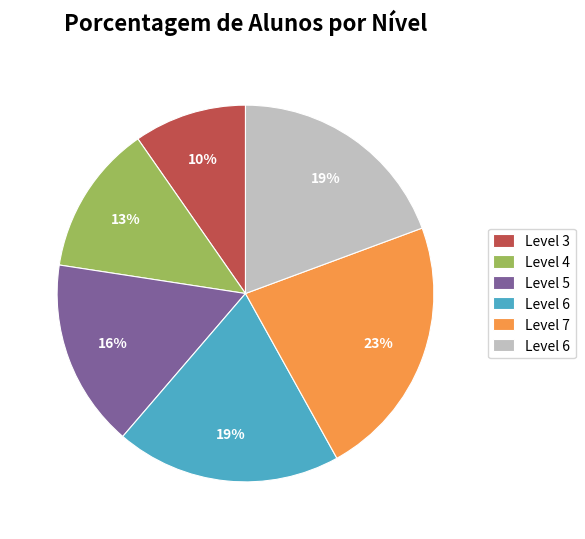

Does any single category account for the majority?

No